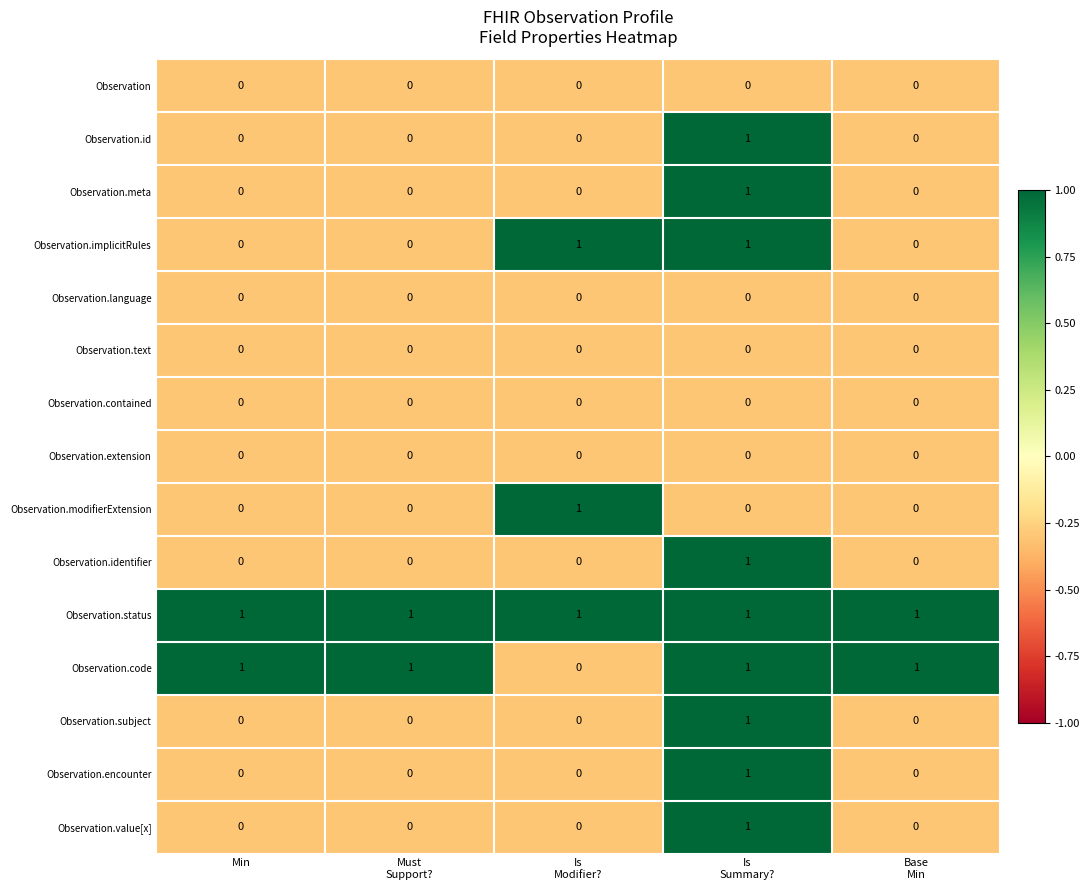

Count the Observation.encounter values in the range 0 to 1.

5